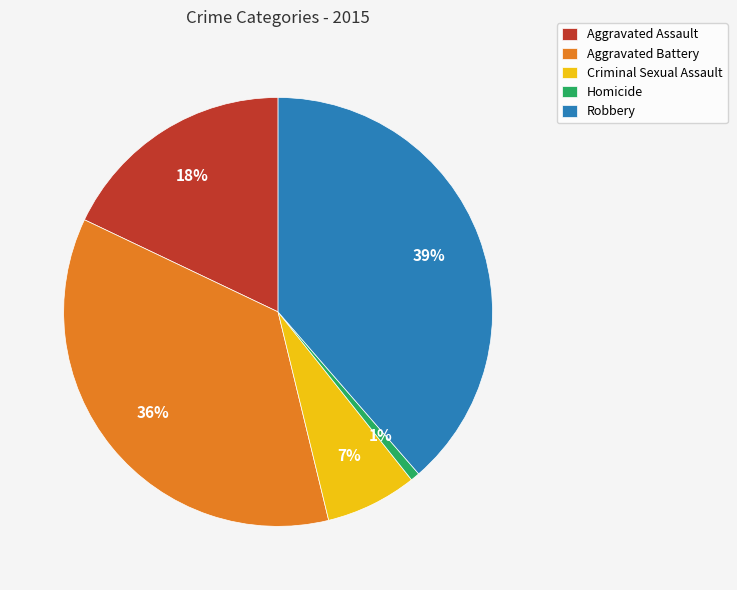

What is the largest slice in the pie chart?

Robbery